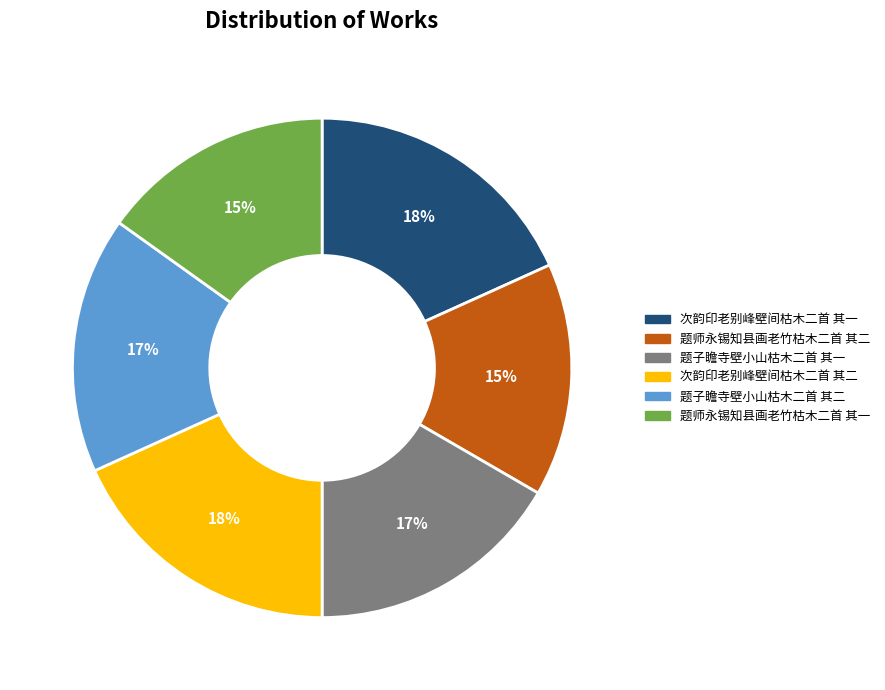

Is there a majority slice in this chart?

No